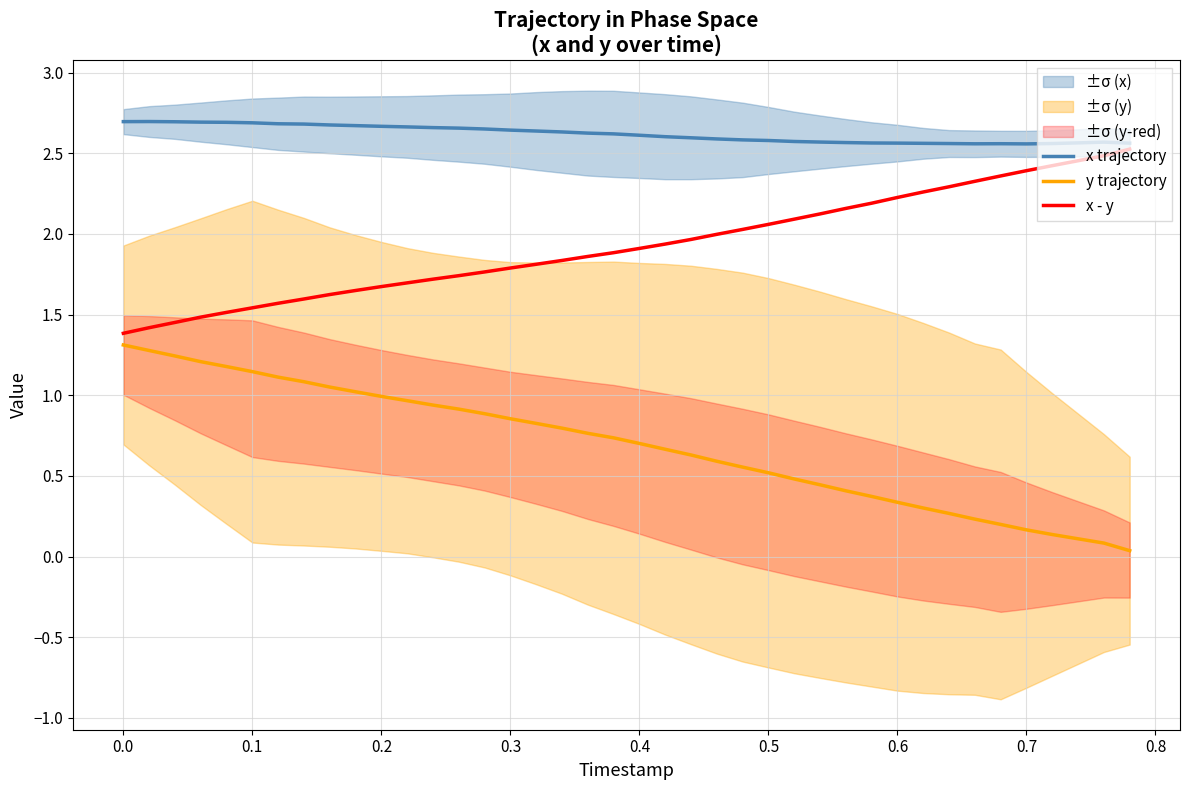

True or false: x trajectory and y trajectory cross at least once.

False